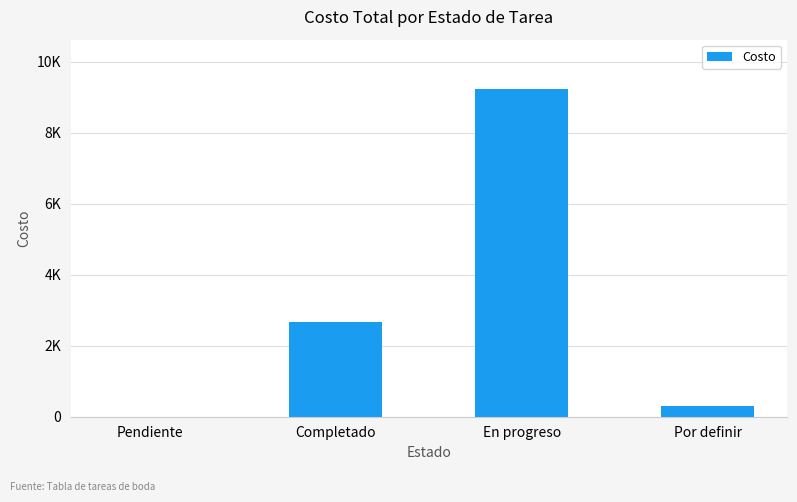

Are the bars grouped side by side (vs. stacked)?

No